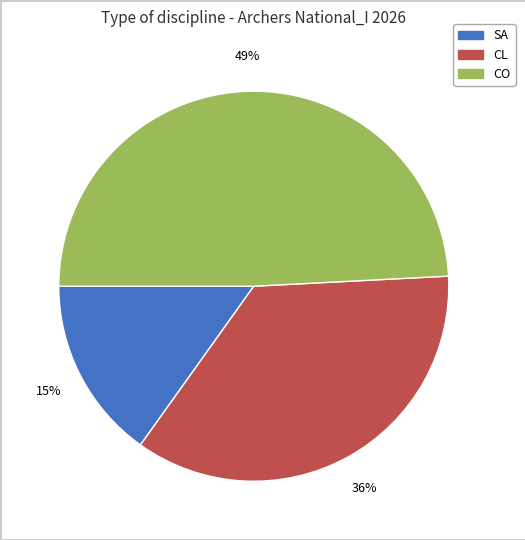

How many segments does this pie chart have?

3